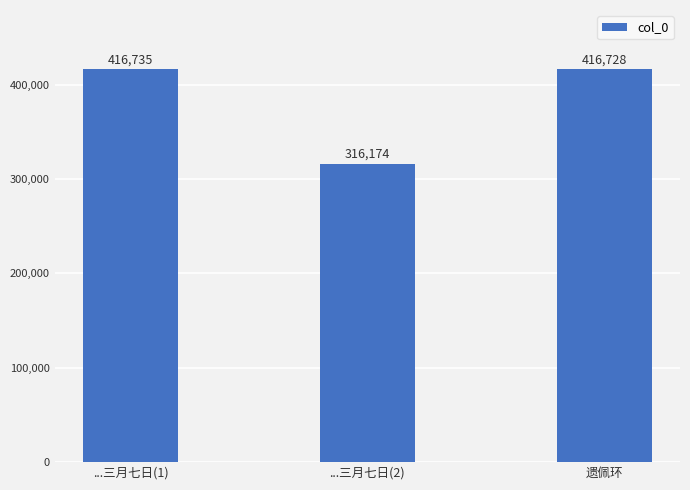

At which label does the data first exceed 416728?

...三月七日(1)